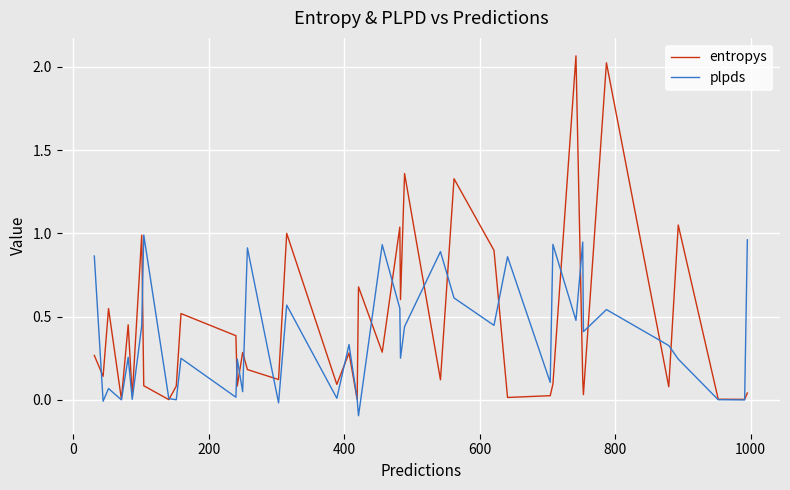

Which series has the largest range (max minus min)?

entropys